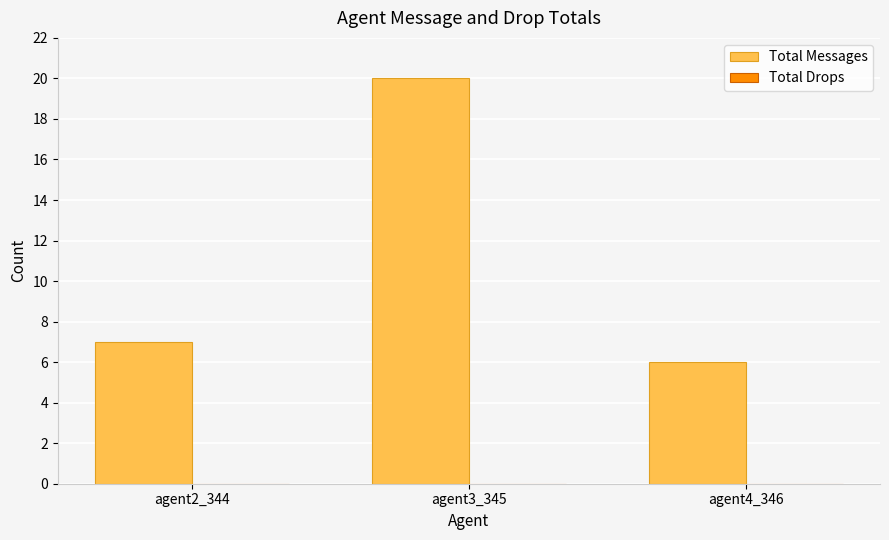

What position from the right is agent4_346?

1